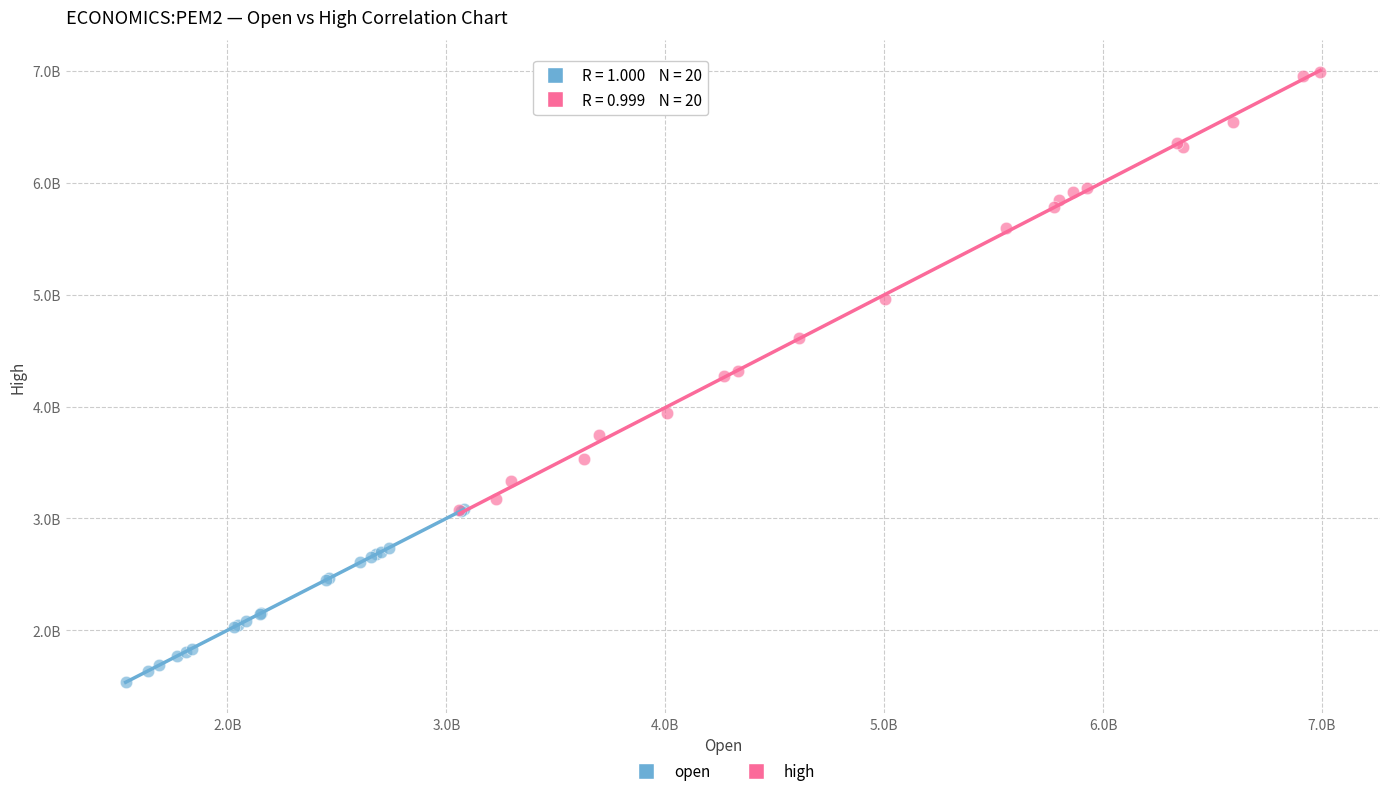

What are all the series names shown in the legend?

open, high